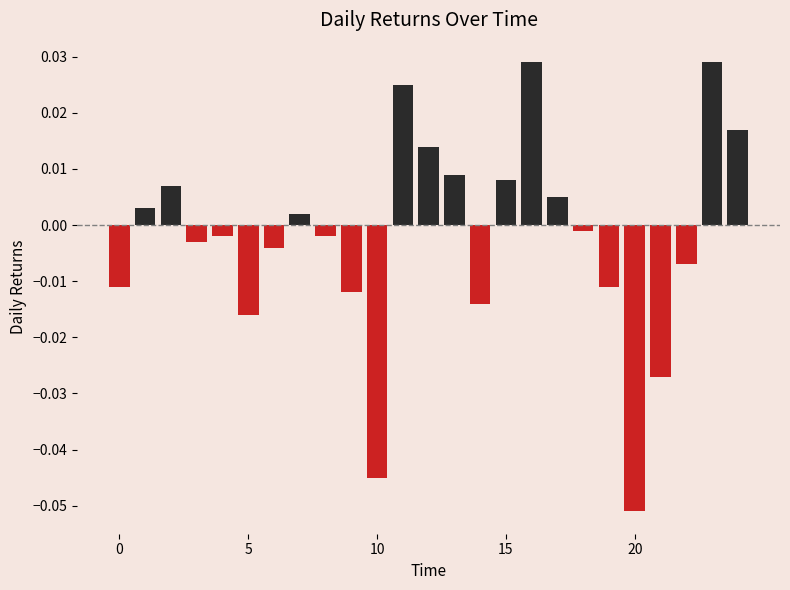

How many data points does each series have?

25